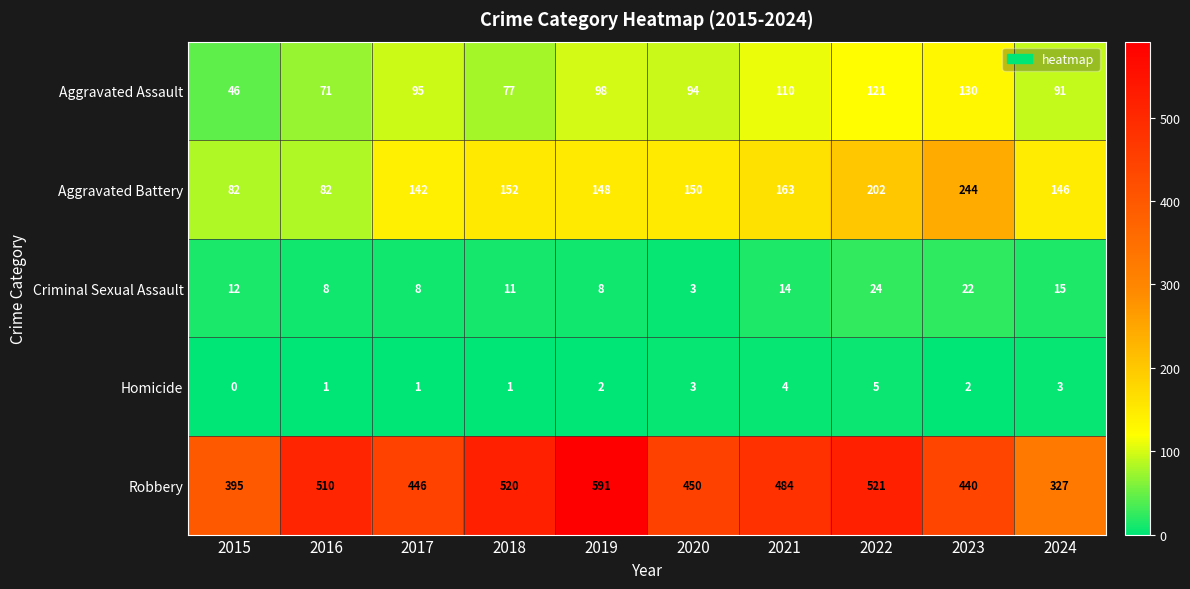

What is the spread (max minus min) of values at 2016?

509